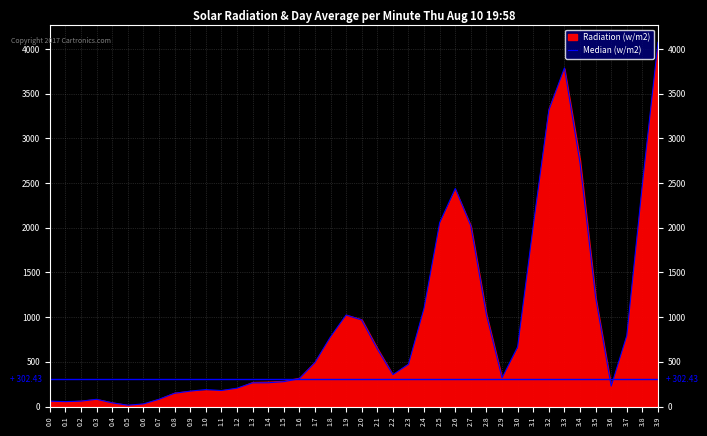

How many categories are shown in the chart?

40